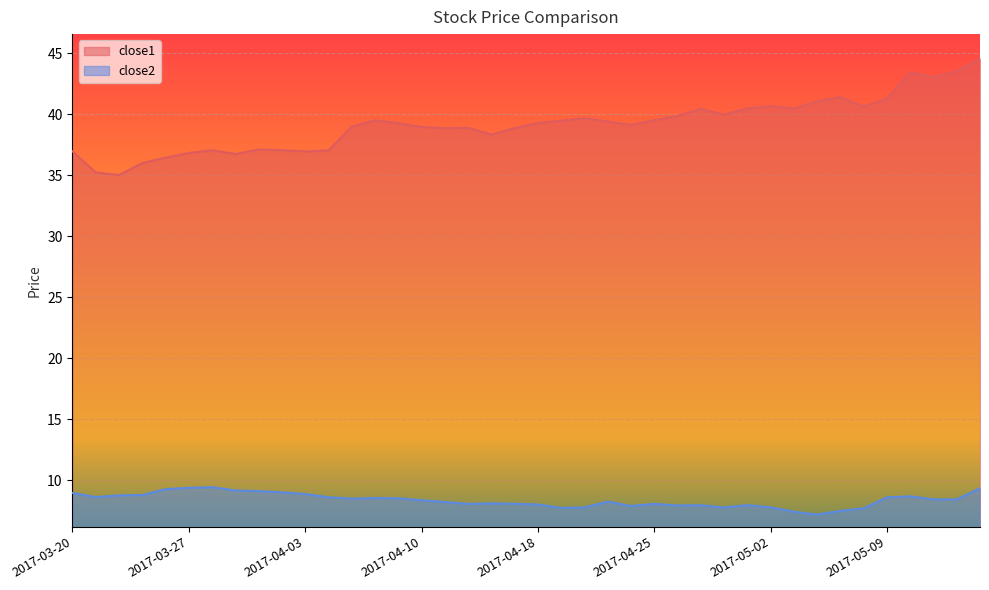

What is the smallest value displayed?

7.2